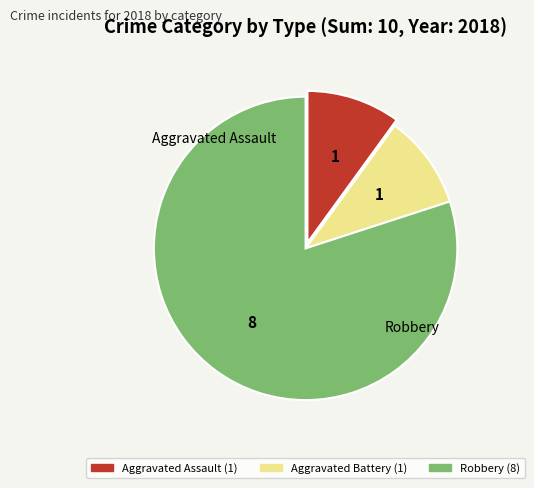

Is there any slice that represents more than half of the pie?

Yes